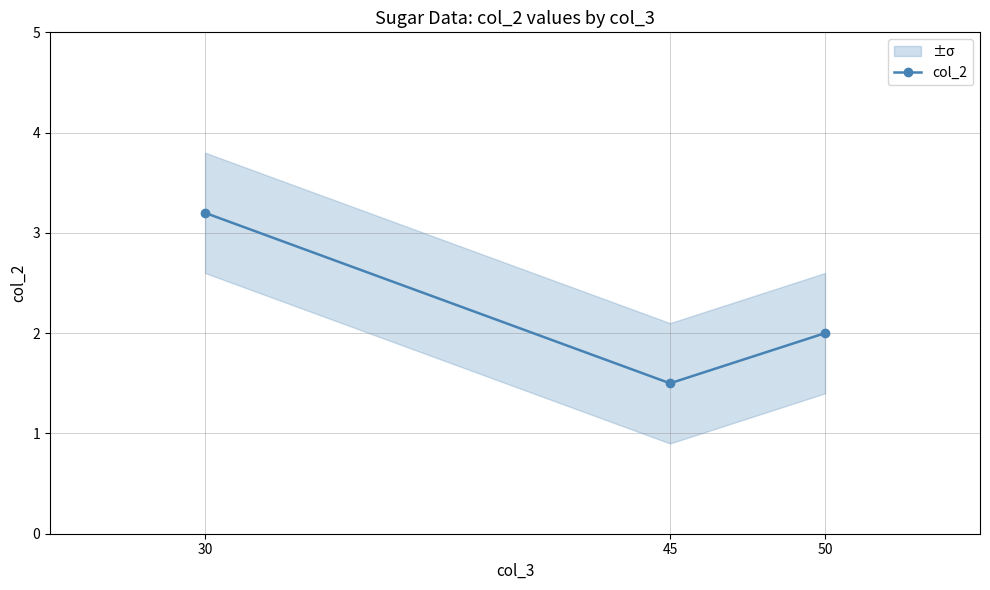

What is the difference between the maximum and minimum values?

1.7